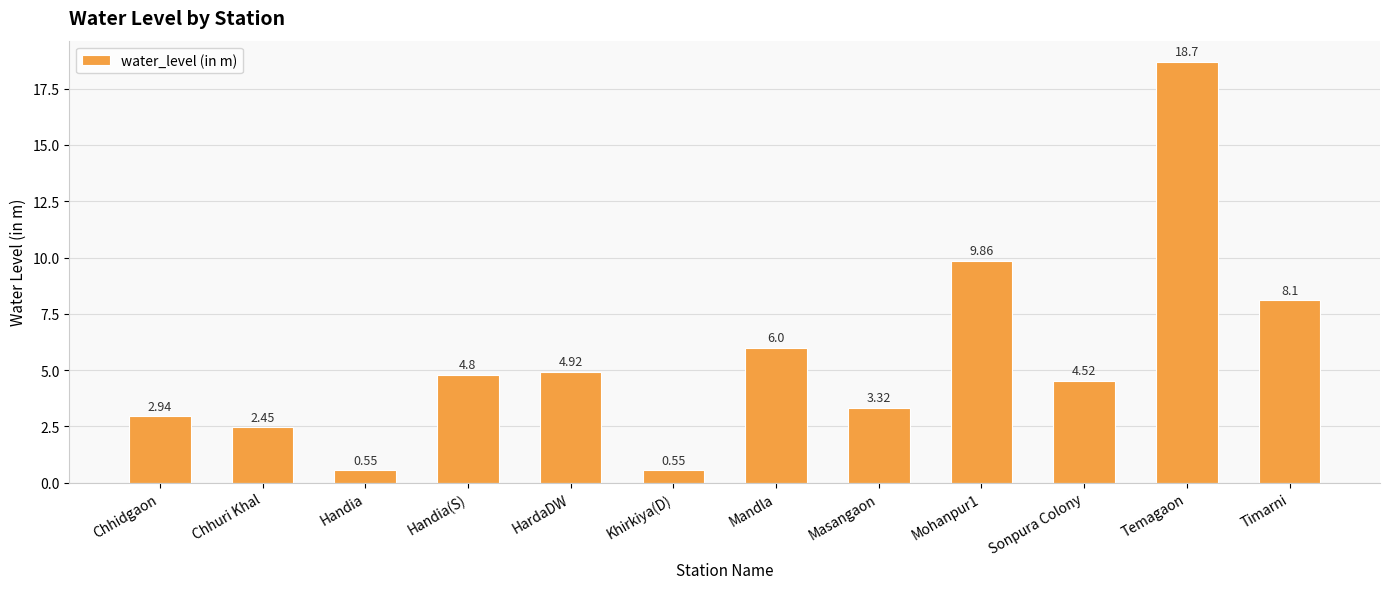

Is it true that the value at Temagaon is 18.7?

True